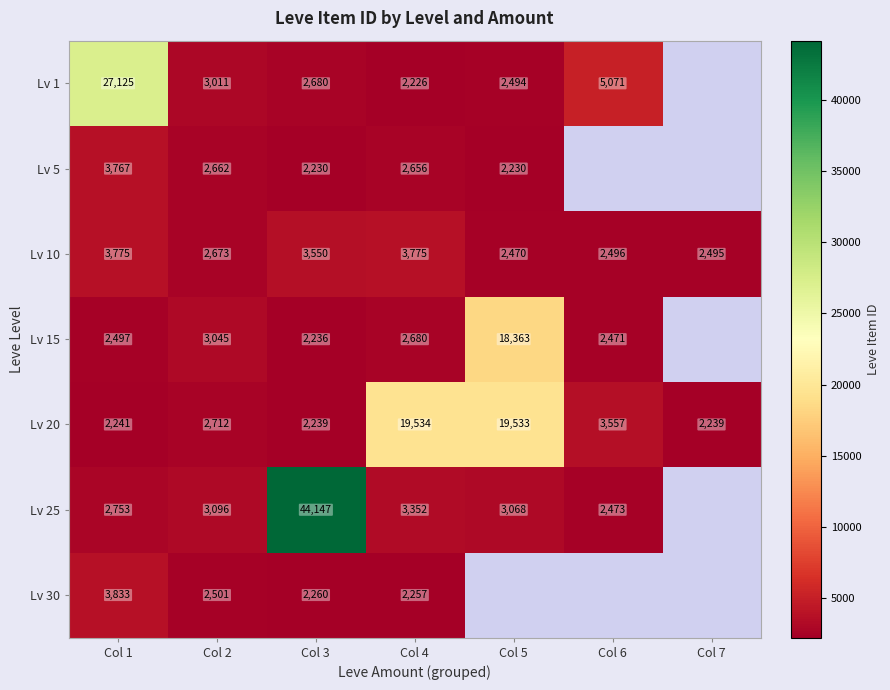

At Col 1, list the series in order from smallest to largest.

Lv 20, Lv 15, Lv 25, Lv 5, Lv 10, Lv 30, Lv 1